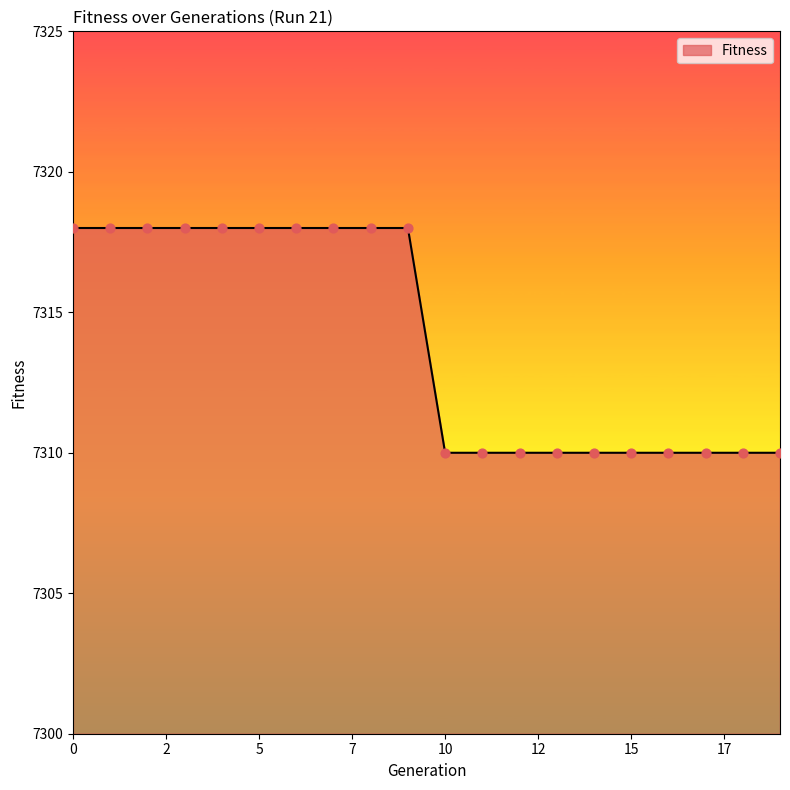

What is the difference between the maximum and minimum values?

8